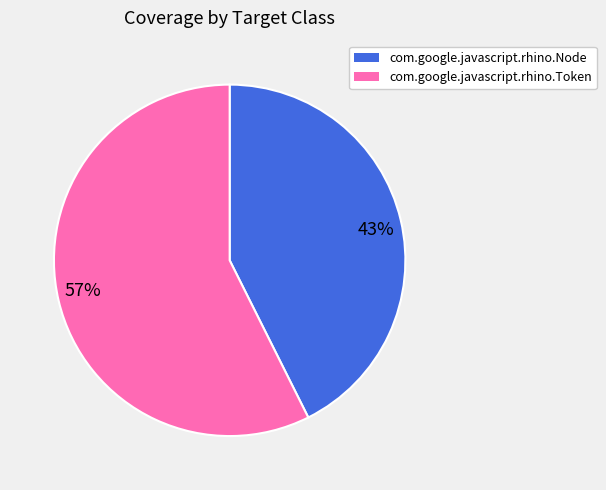

Between 57% and 43%, which is larger?

57%